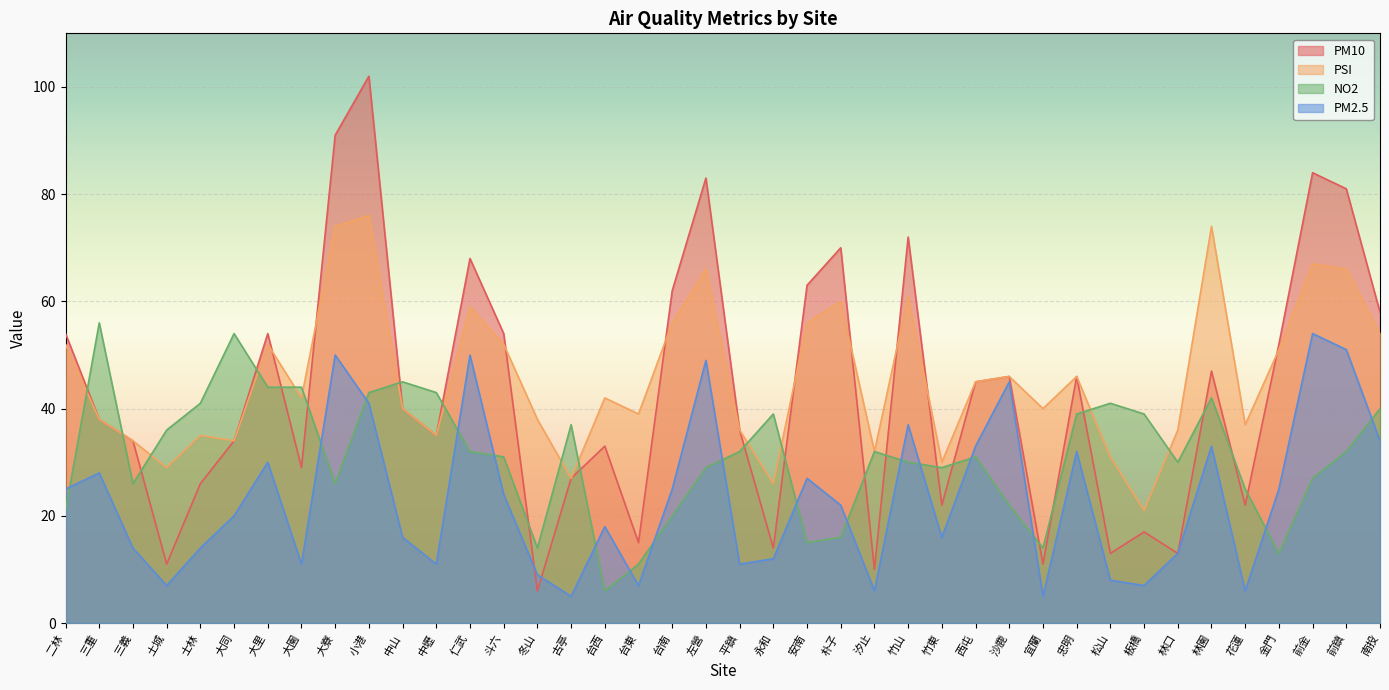

Which series has the largest range (max minus min)?

PM10